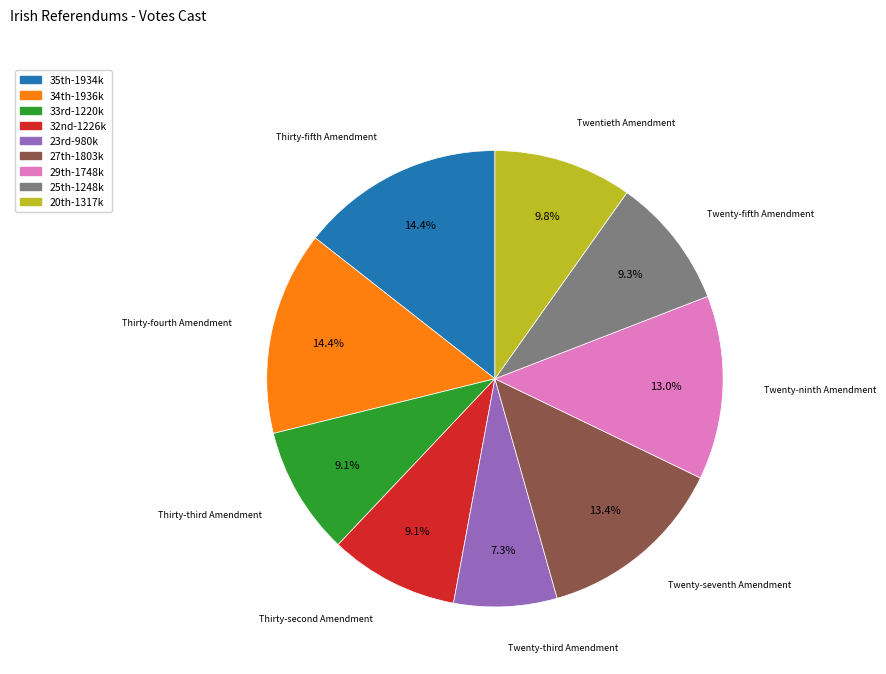

Does any single category account for the majority?

No